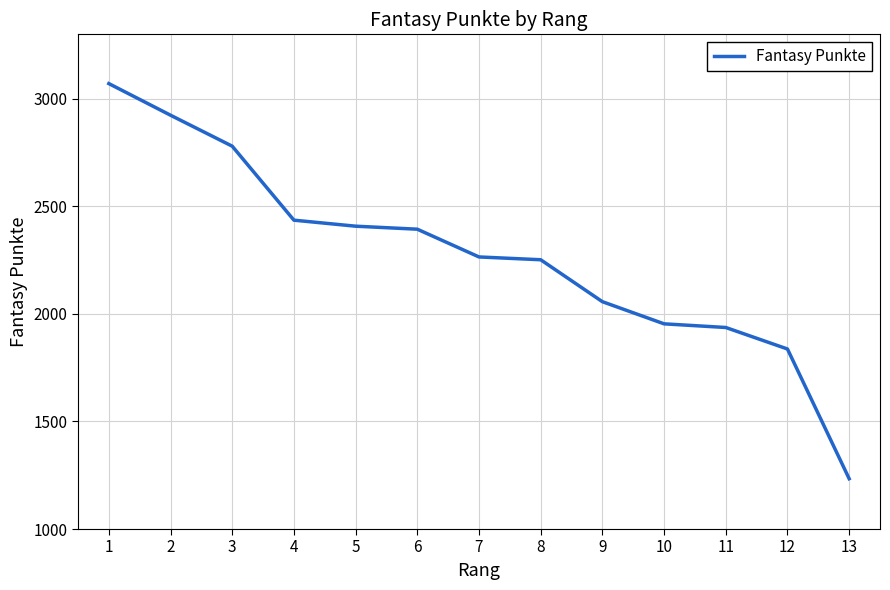

The value at 10 is 3147. True or false?

False